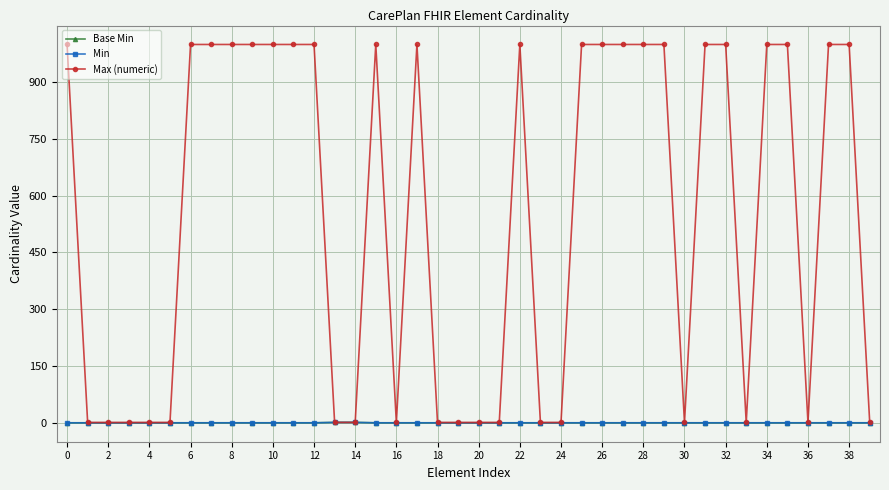

What is the highest value of the Base Min series?

1